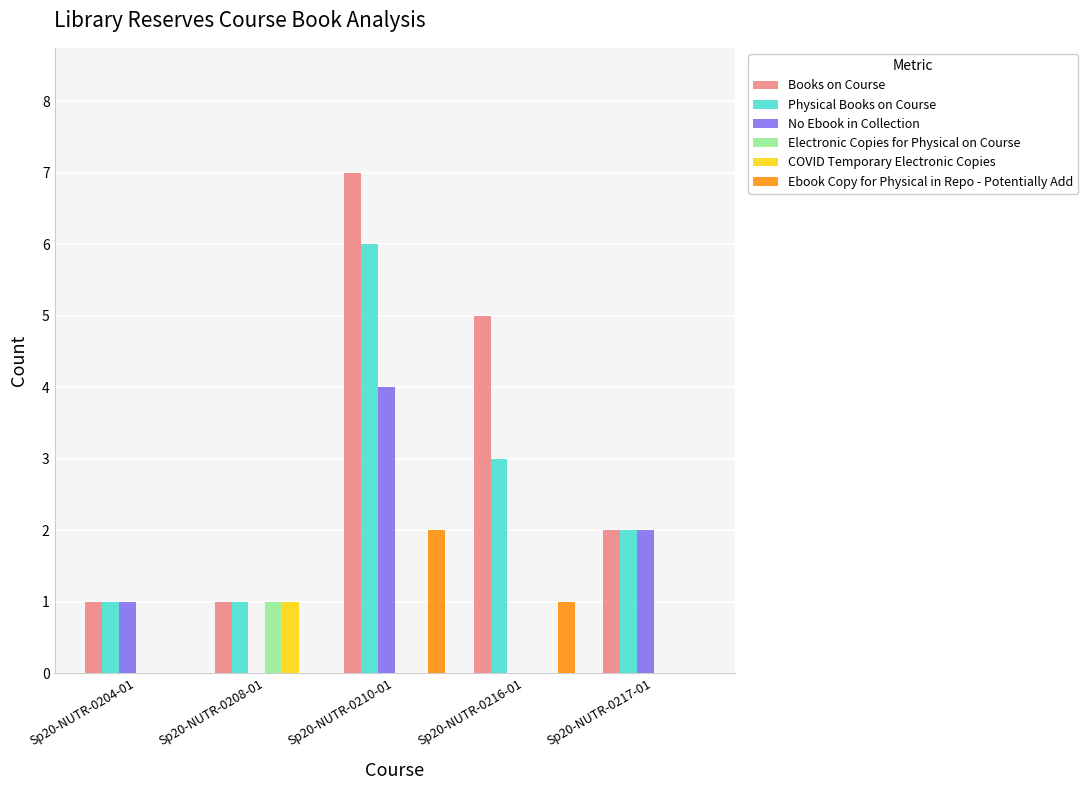

Which category has the highest value across all series?

Sp20-NUTR-0210-01